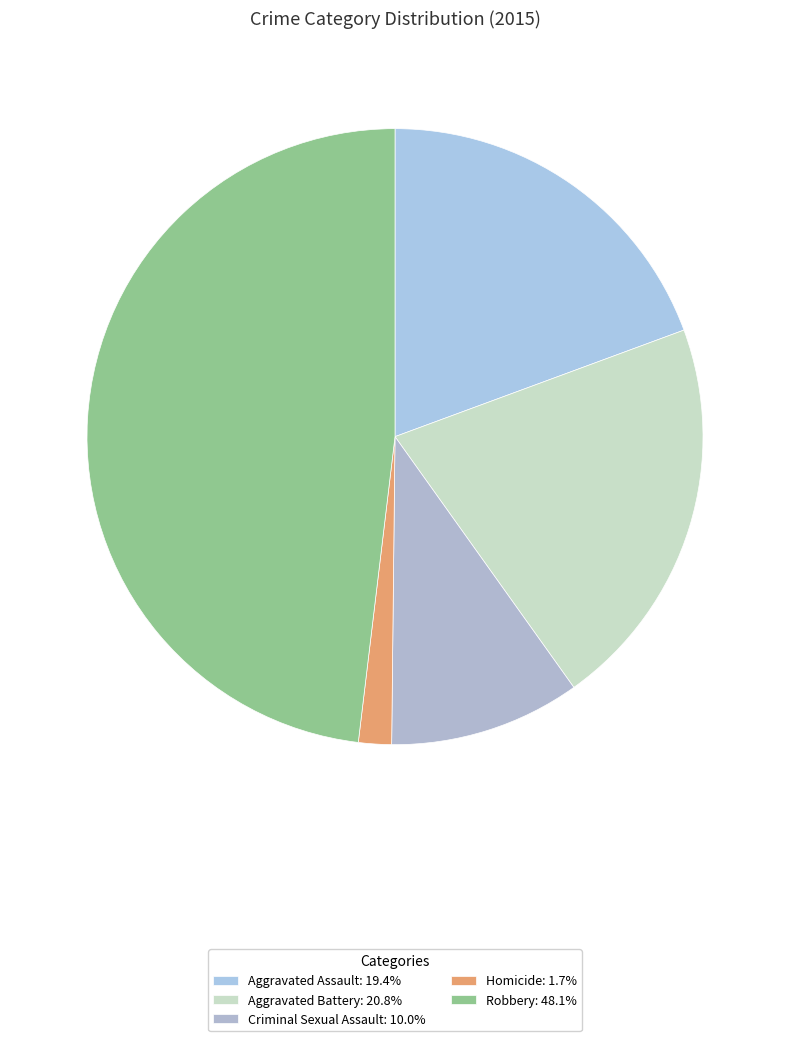

How many segments does this pie chart have?

5